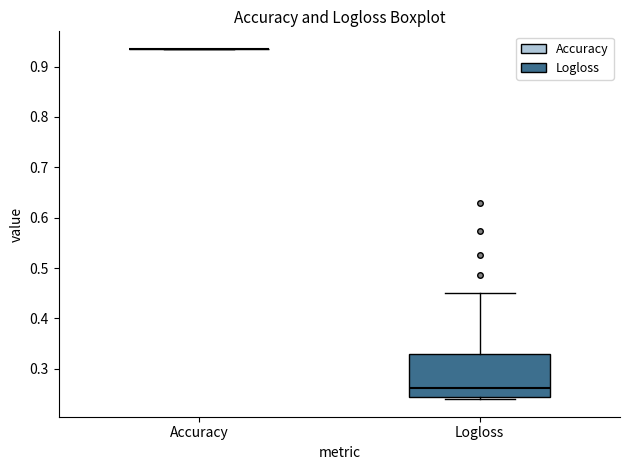

Reading left to right, transcribe this box plot: for each box, give where its median line is, the range the box spans, and where its two whiskers end, as read against the y-axis. The values are not printed on the chart, so give them approximately, as read against the axis.

Accuracy: box collapsed to a line at 0.94, whiskers 0.94 to 0.94
Logloss: median 0.26, box 0.24 to 0.33, whiskers 0.24 (just below the box's lower edge) to 0.45